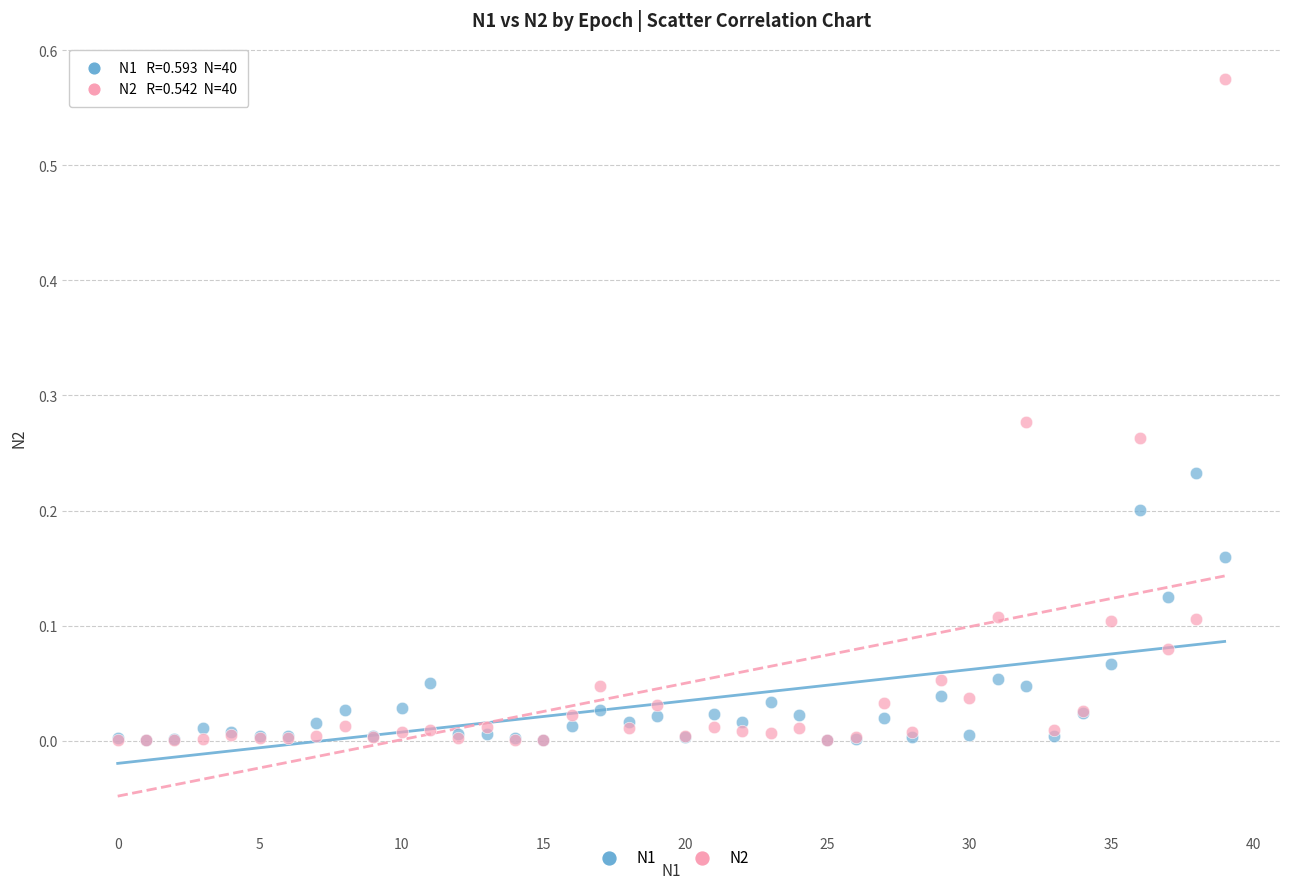

What are all the series names shown in the legend?

N1, N2